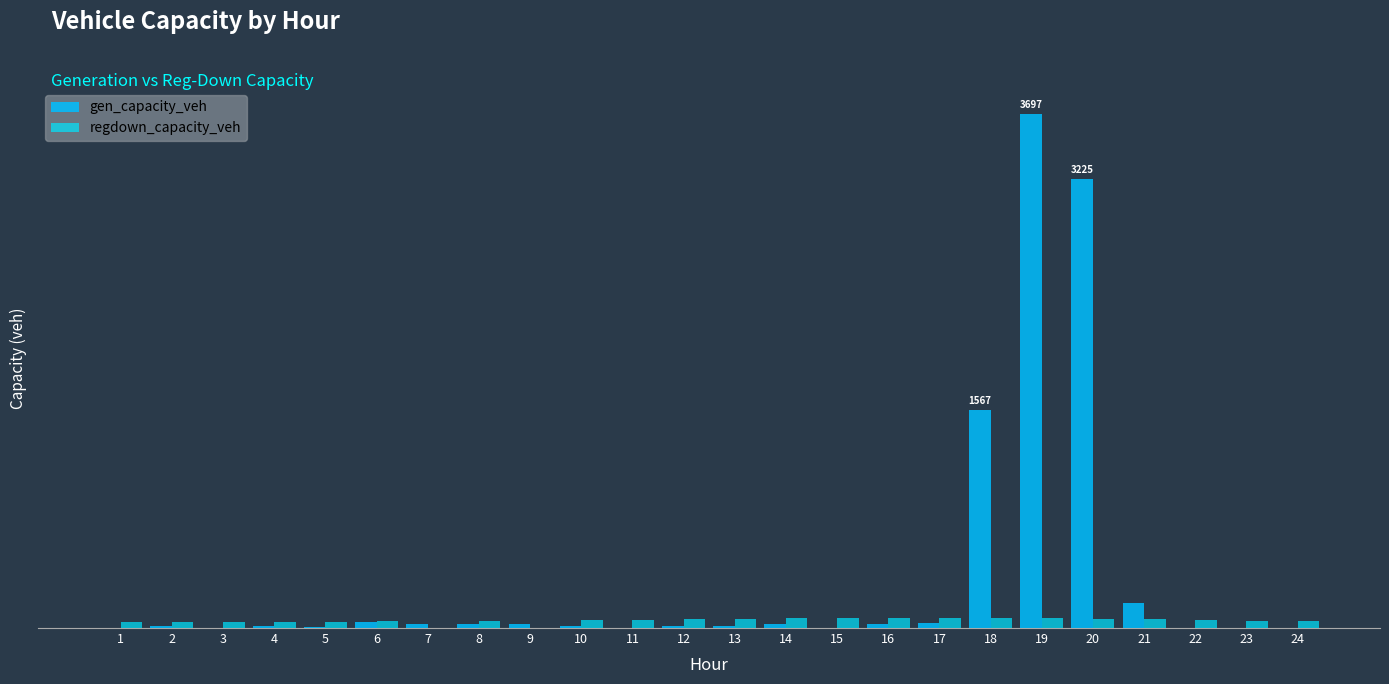

What is the difference between the regdown_capacity_veh values at 9 and 17?

73.2